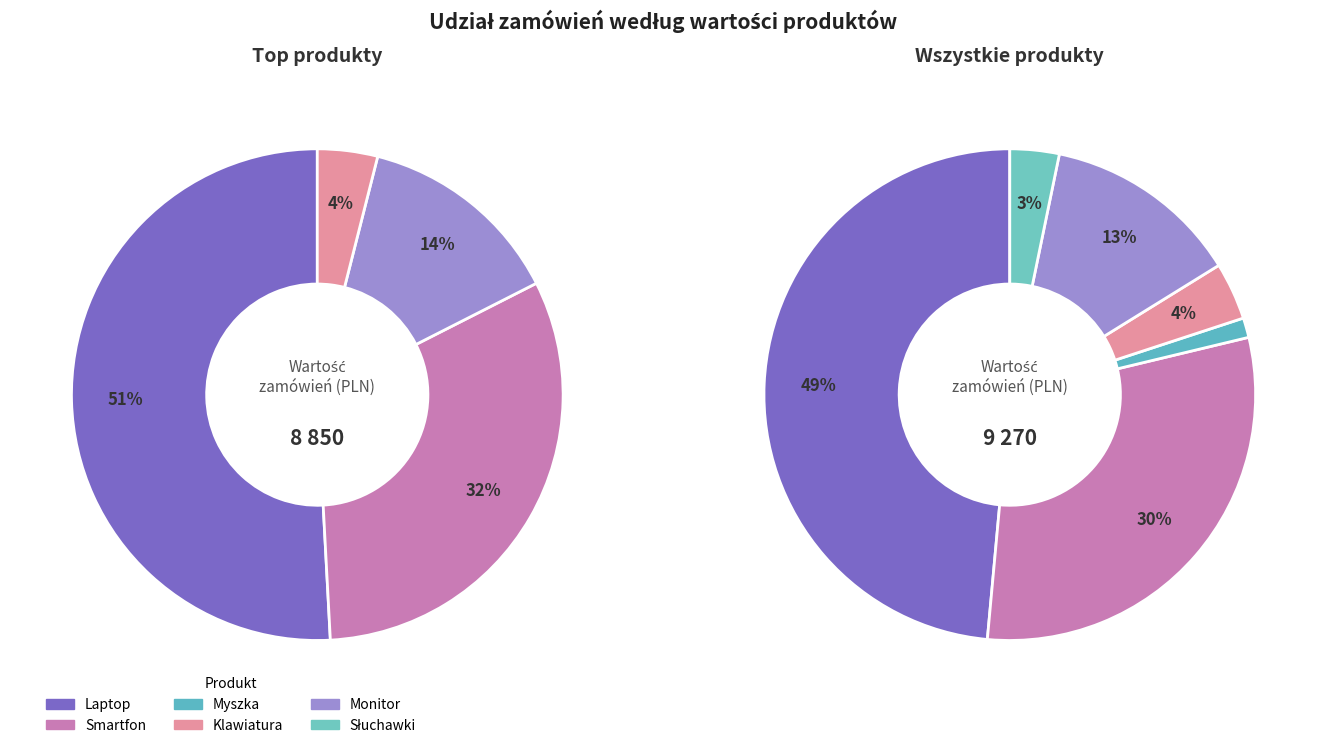

Which slice is the largest?

Laptop